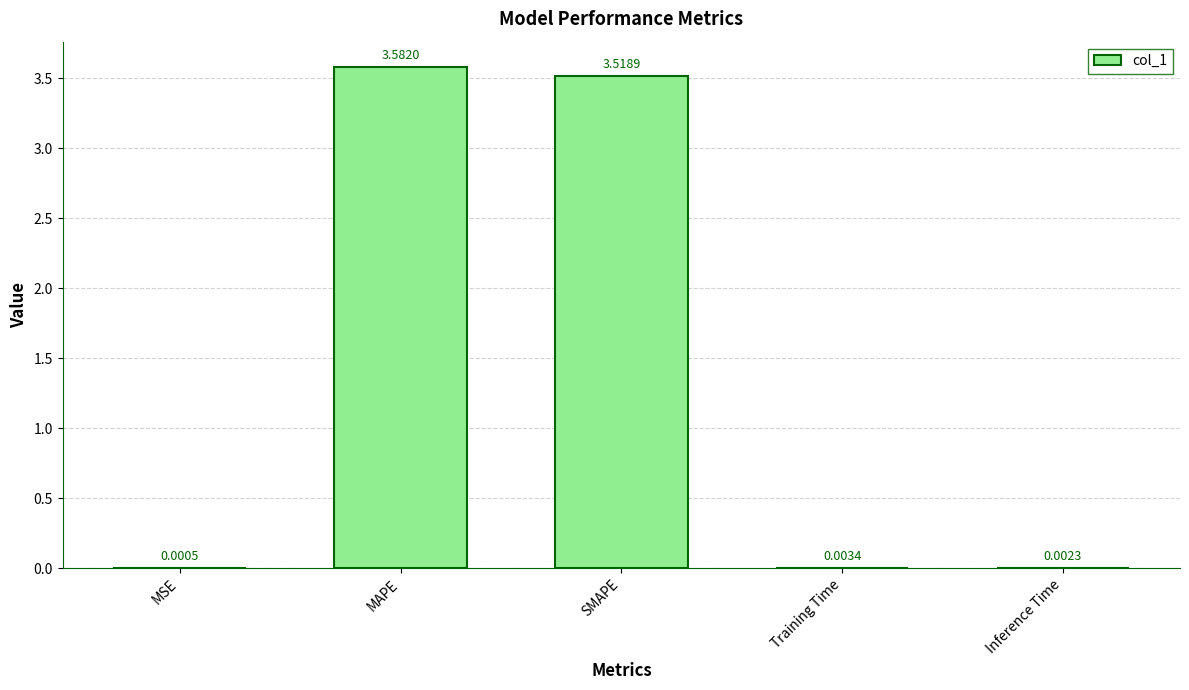

How many distinct data groups are displayed?

1